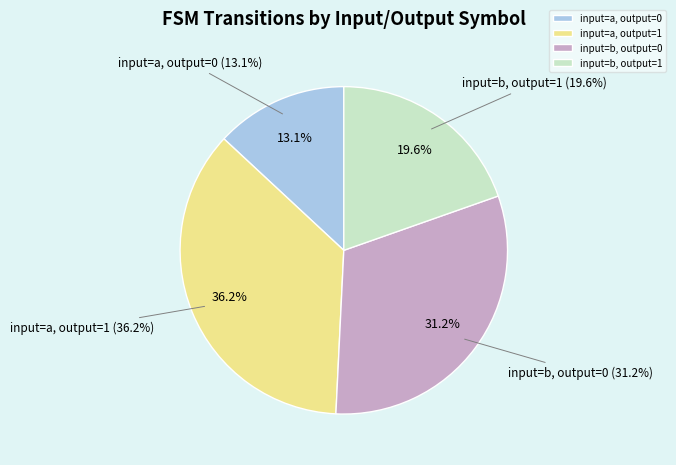

True or false: input=b, output=0 accounts for 31% of the total.

True